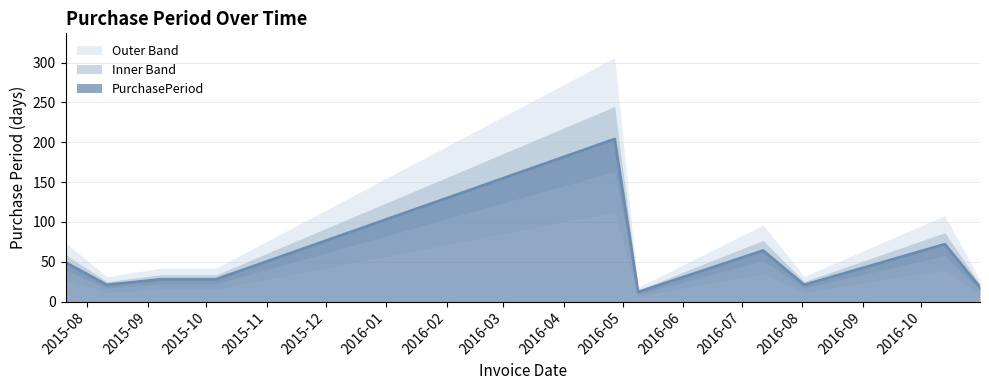

Rank the categories by value from highest to lowest.

2016-04-27, 2016-10-13, 2016-07-12, 2015-07-21, 2015-09-08, 2015-10-06, 2015-08-11, 2016-08-02, 2016-10-31, 2016-05-09